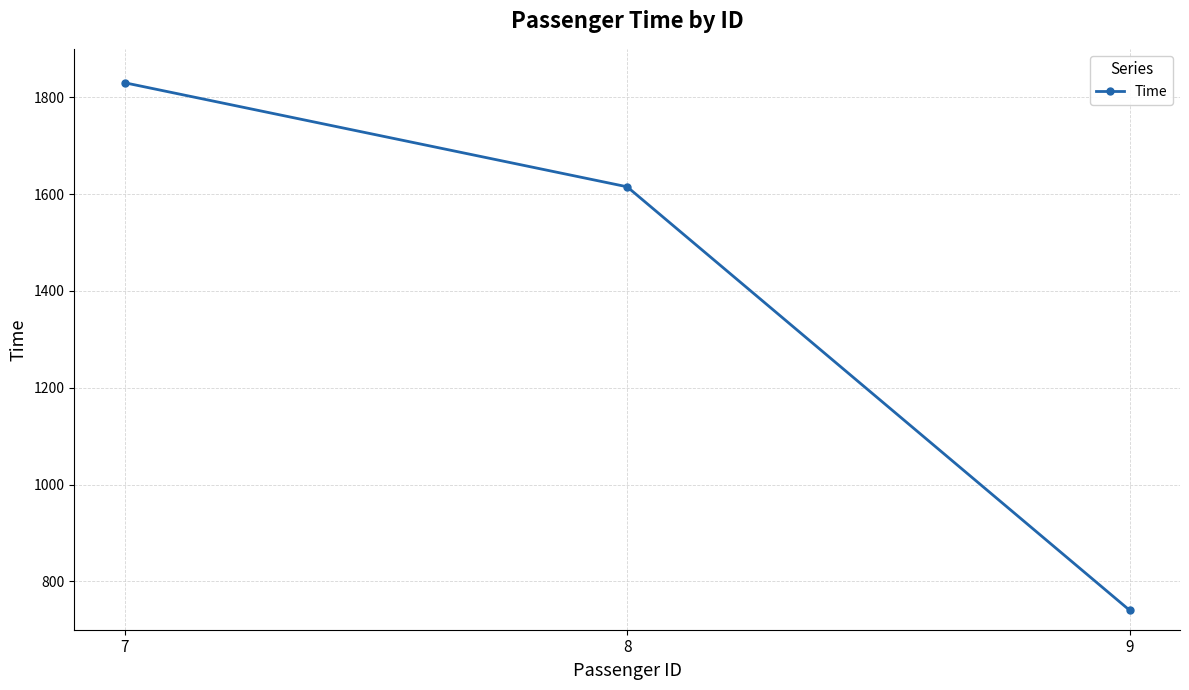

What is the average value?

1395